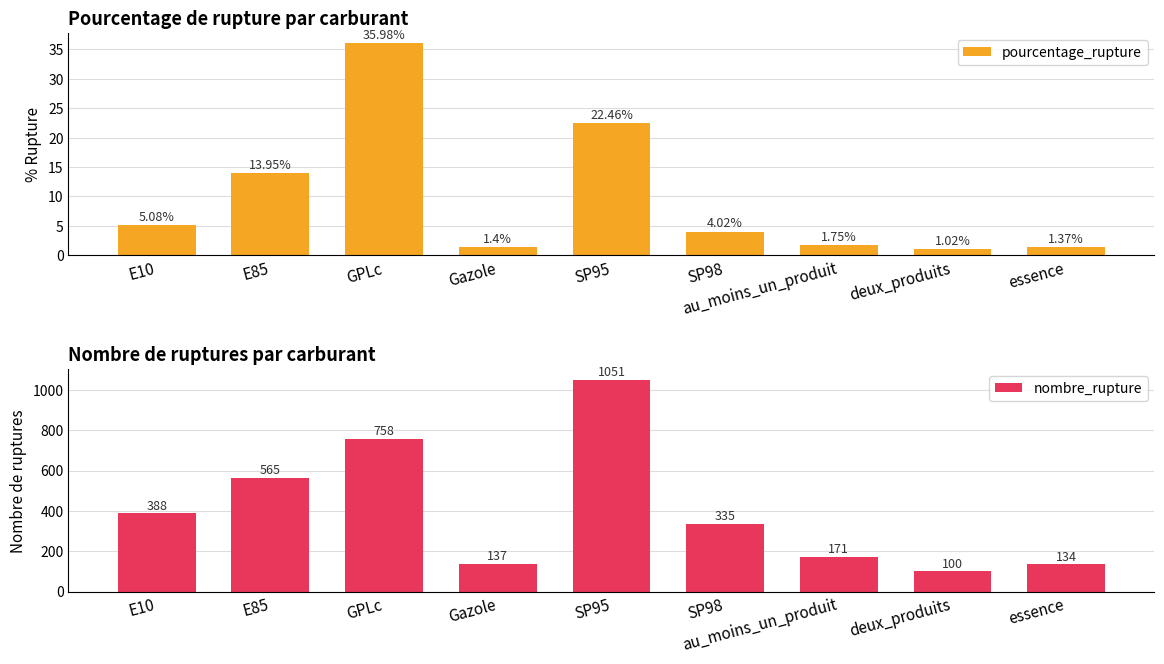

How many data points in pourcentage_rupture are less than 4?

4